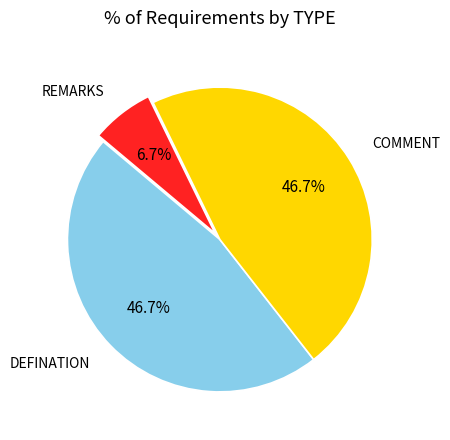

What is the smallest slice in the pie chart?

REMARKS